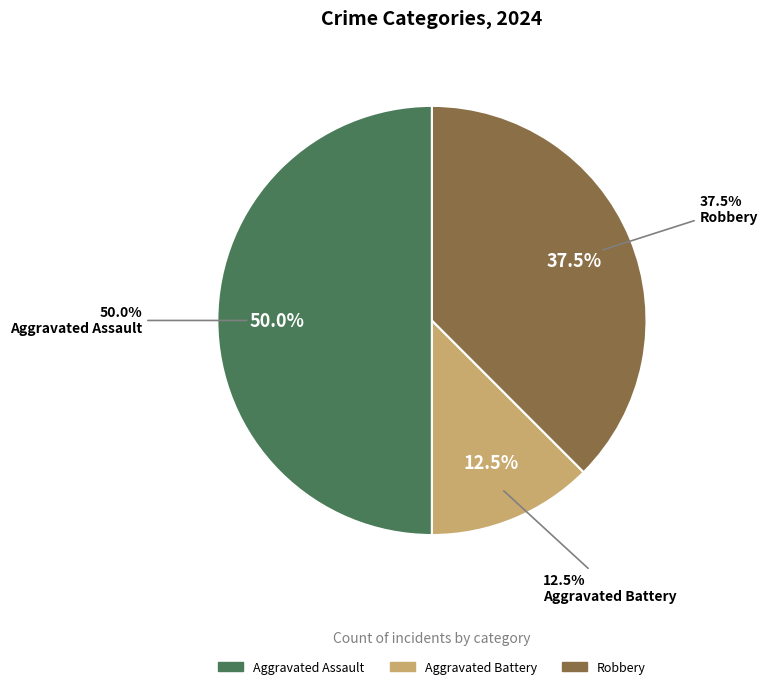

Is it true that Aggravated Assault is 50% of the pie?

True